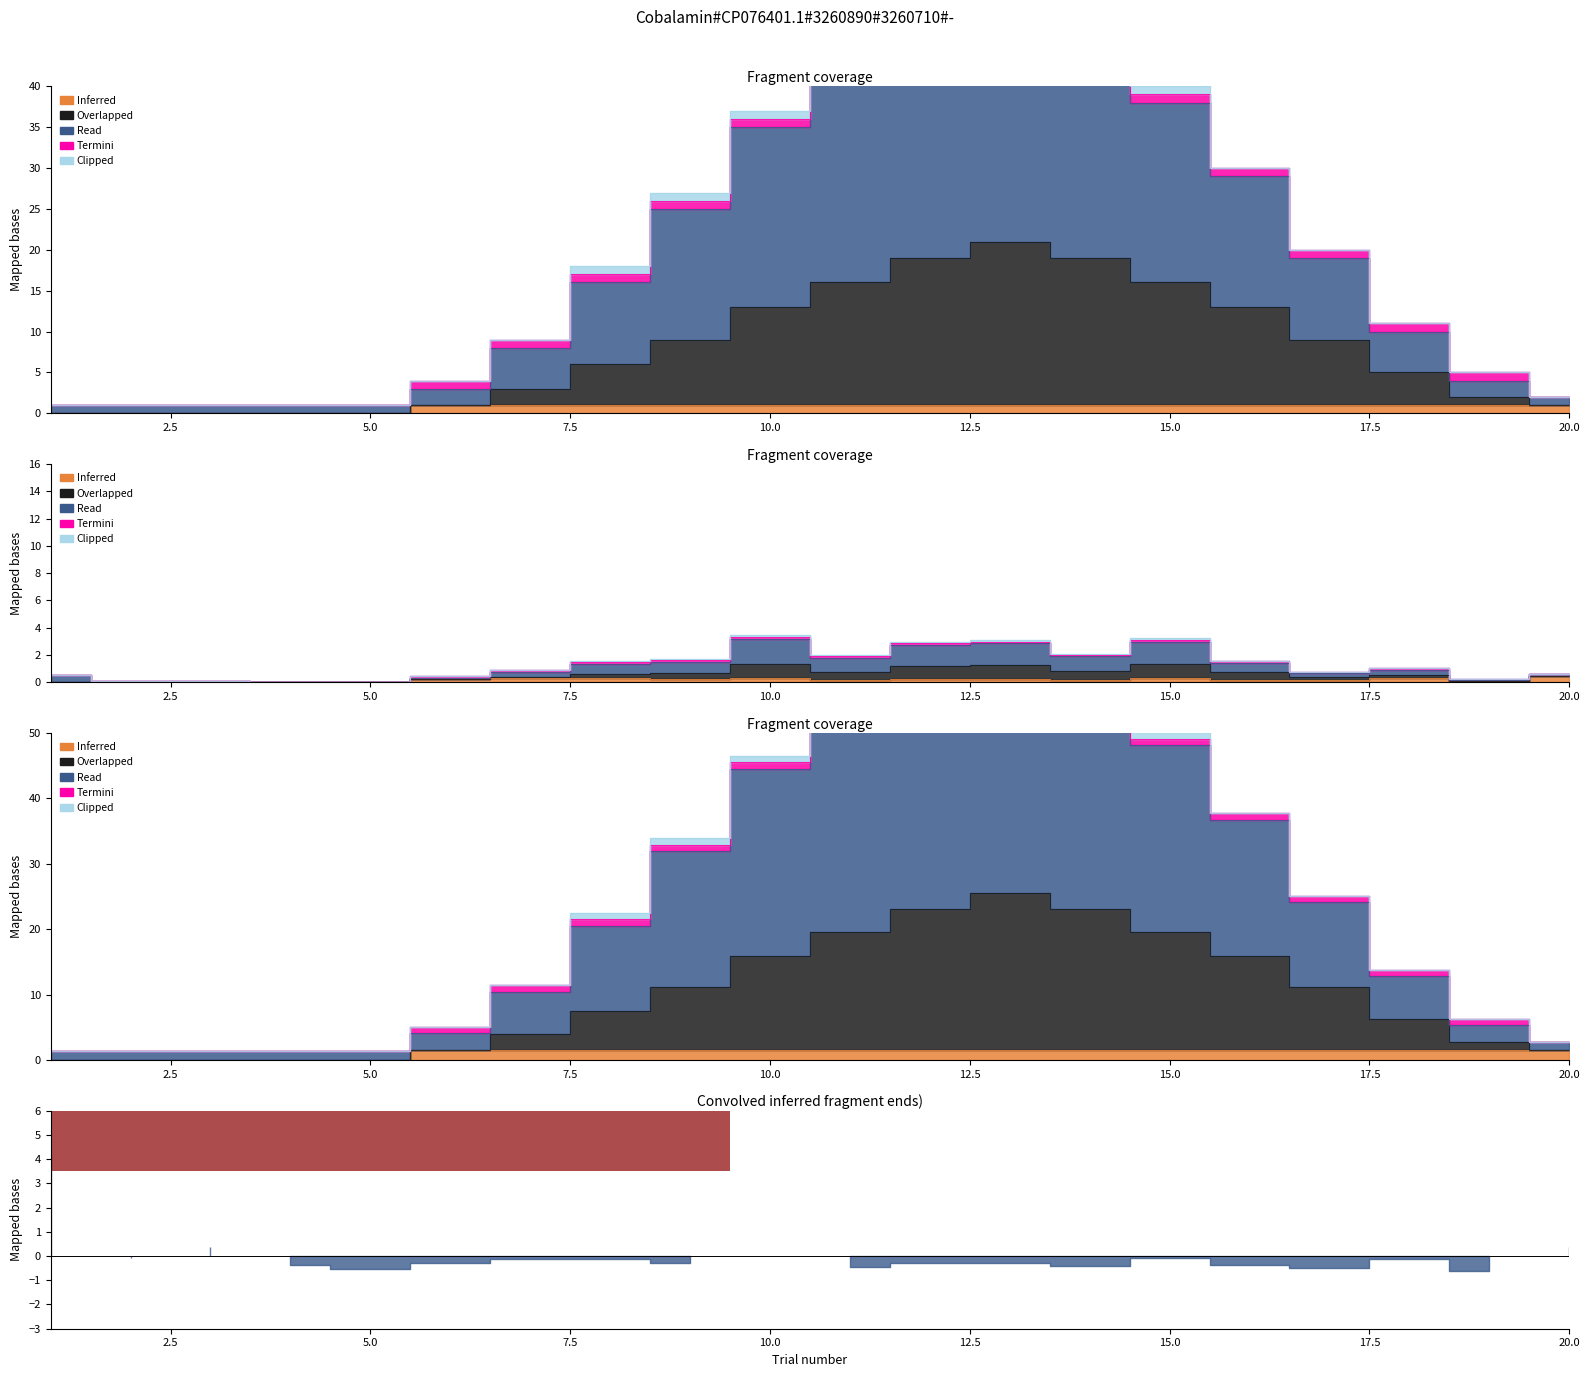

At which category is the sum across all series the highest?

13